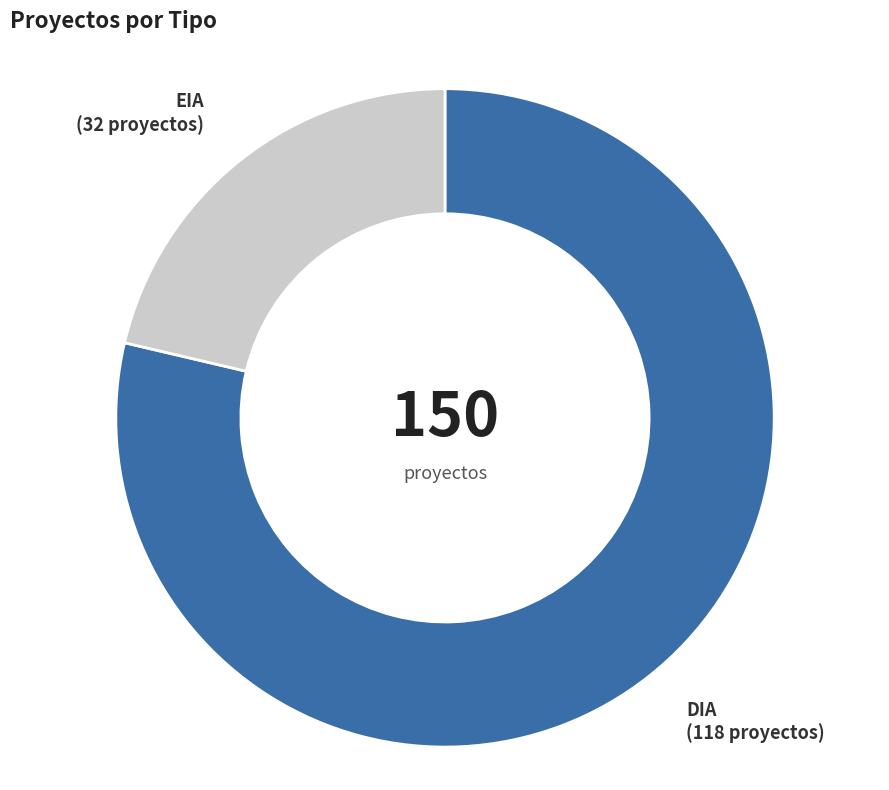

Is there any slice that represents more than half of the pie?

Yes